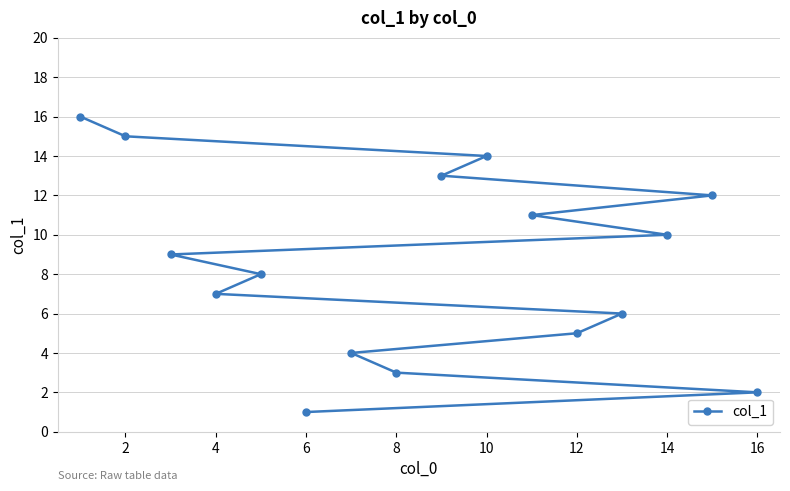

What is the difference between the maximum and minimum values?

15